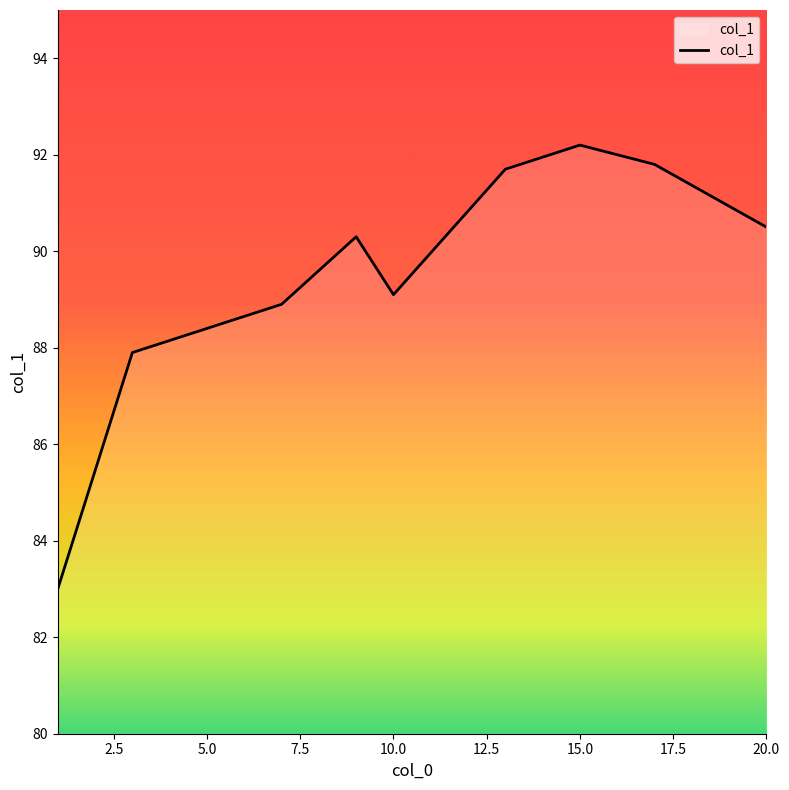

What is the smallest value displayed?

83.0